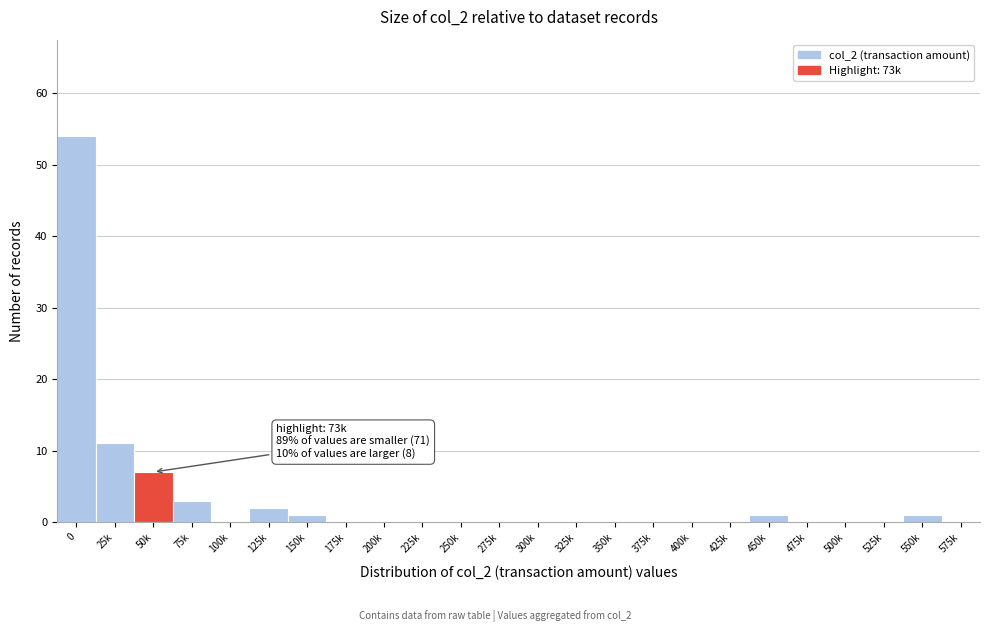

Reading left to right, transcribe all the data shown in this chart.

0=54	25k=11	50k=7	75k=3	100k=0	125k=2	150k=1	175k=0	200k=0	225k=0	250k=0	275k=0	300k=0	325k=0	350k=0	375k=0	400k=0	425k=0	450k=1	475k=0	500k=0	525k=0	550k=1	575k=0